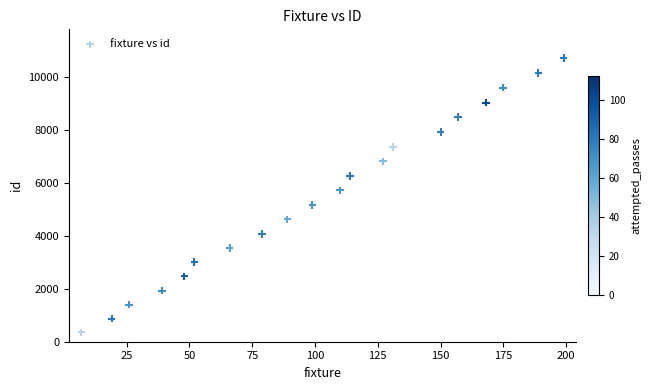

What Y value in the scatter plot is closest to 5549?

5723